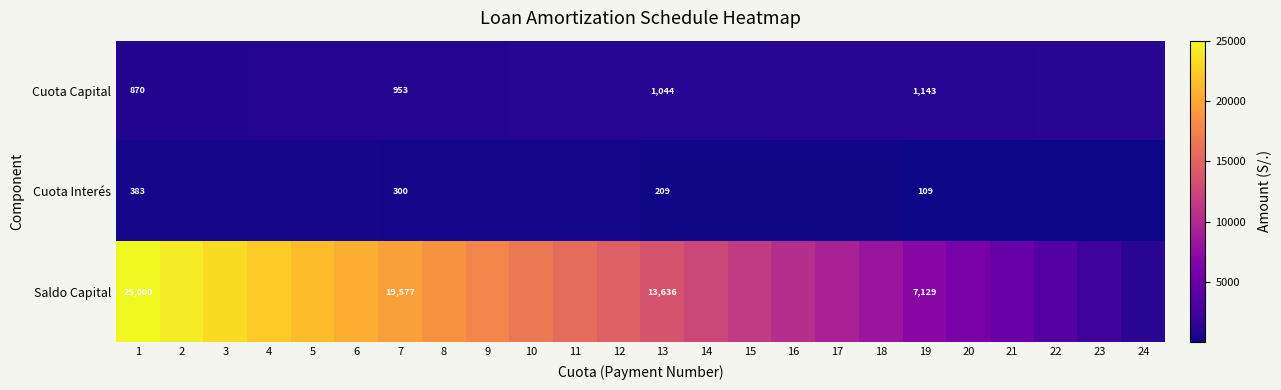

Is the value of Cuota Interés at 16 greater than the value of Saldo Capital at 19?

No